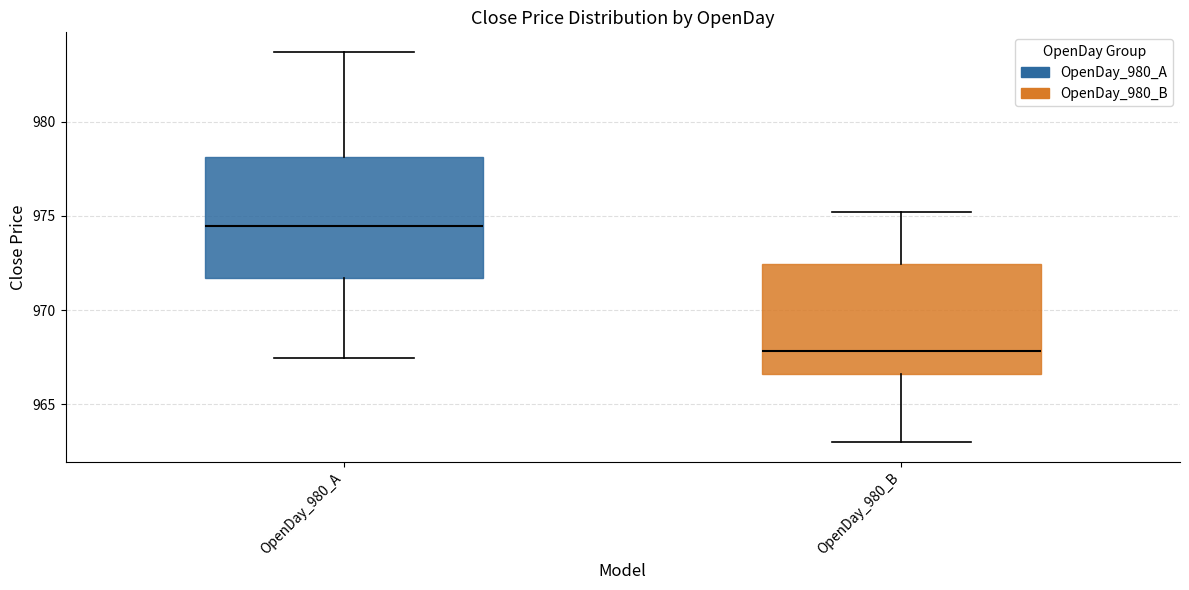

Reading left to right, transcribe this box plot: for each box, give where its median line is, the range the box spans, and where its two whiskers end, as read against the y-axis. The values are not printed on the chart, so give them approximately, as read against the axis.

OpenDay_980_A: median 974.5, box 971.5 to 978.0, whiskers 967.5 to 983.5
OpenDay_980_B: median 968.0, box 966.5 to 972.5, whiskers 963.0 to 975.0